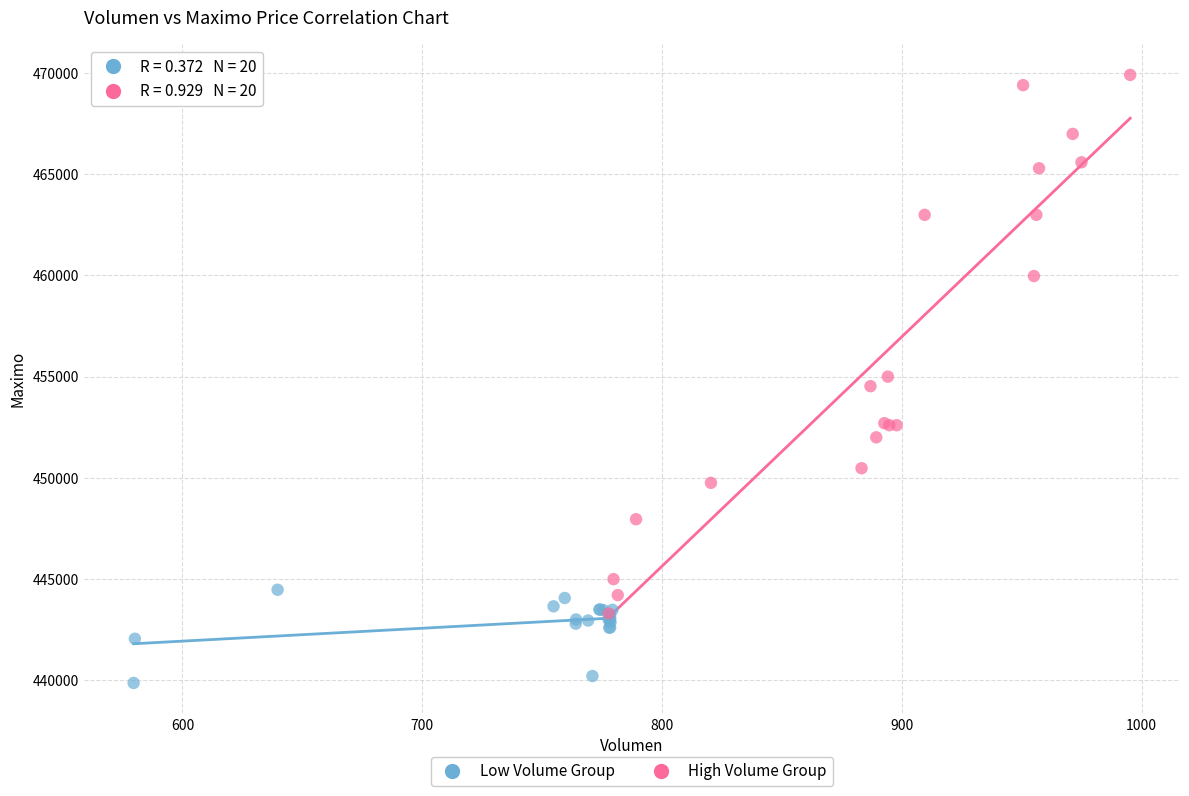

Which series contains the highest Y value?

High Volume Group